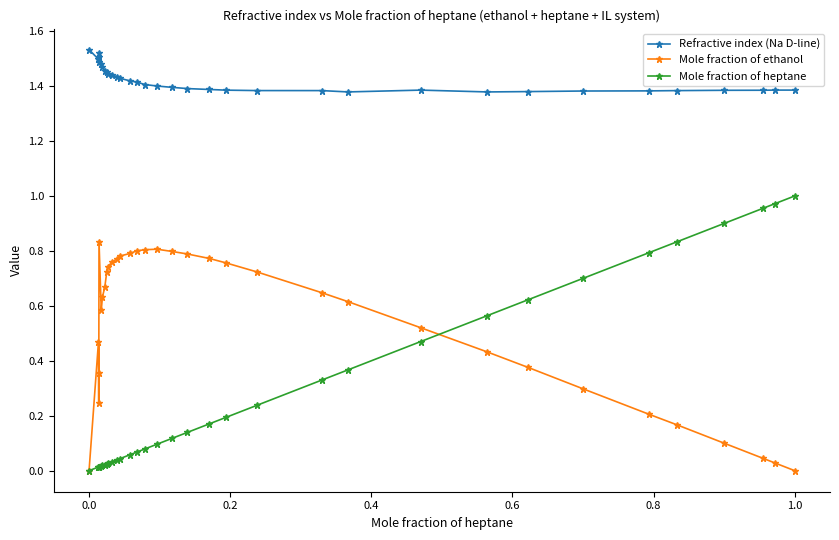

Which series has the largest total across all categories?

Refractive index (Na D-line)